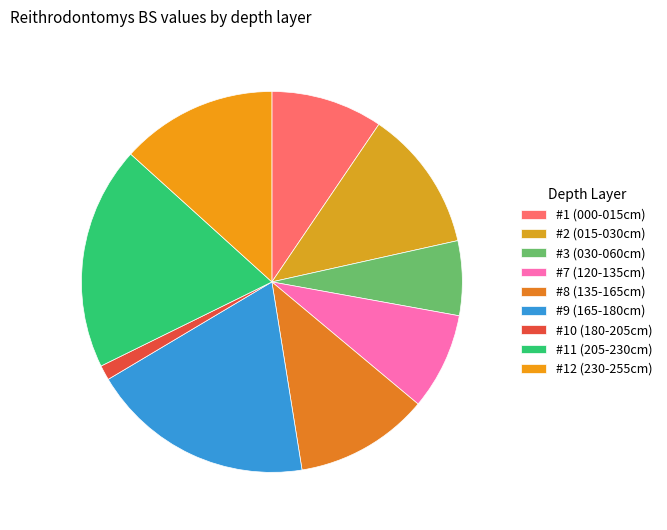

What percentage is the #2 (015-030cm) slice, to the nearest percent?

12%